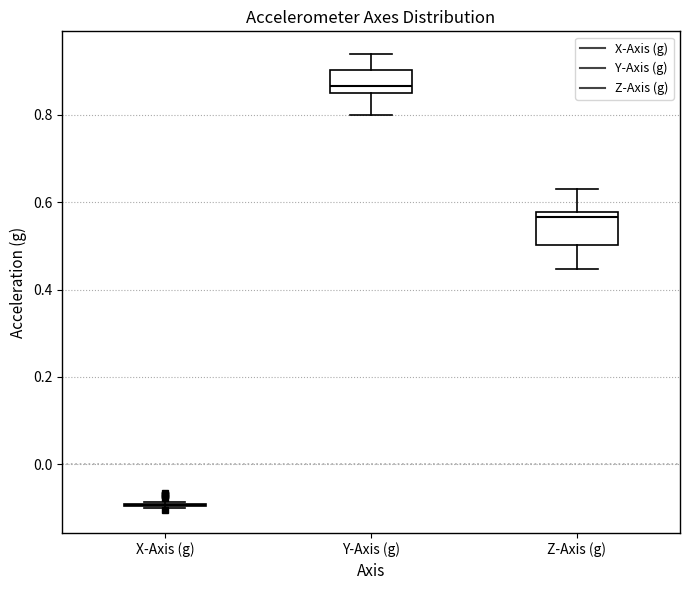

Reading left to right, transcribe this box plot: for each box, give where its median line is, the range the box spans, and where its two whiskers end, as read against the y-axis. The values are not printed on the chart, so give them approximately, as read against the axis.

X-Axis (g): box collapsed to a line at -0.10, whiskers -0.10 to -0.08
Y-Axis (g): median 0.86, box 0.84 to 0.90, whiskers 0.80 to 0.94
Z-Axis (g): median 0.56, box 0.50 to 0.58, whiskers 0.44 to 0.62